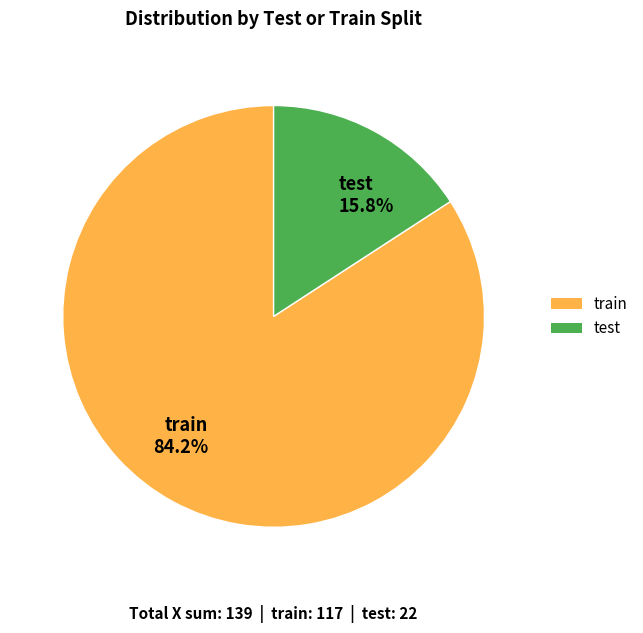

Is it true that test is 16% of the pie?

True